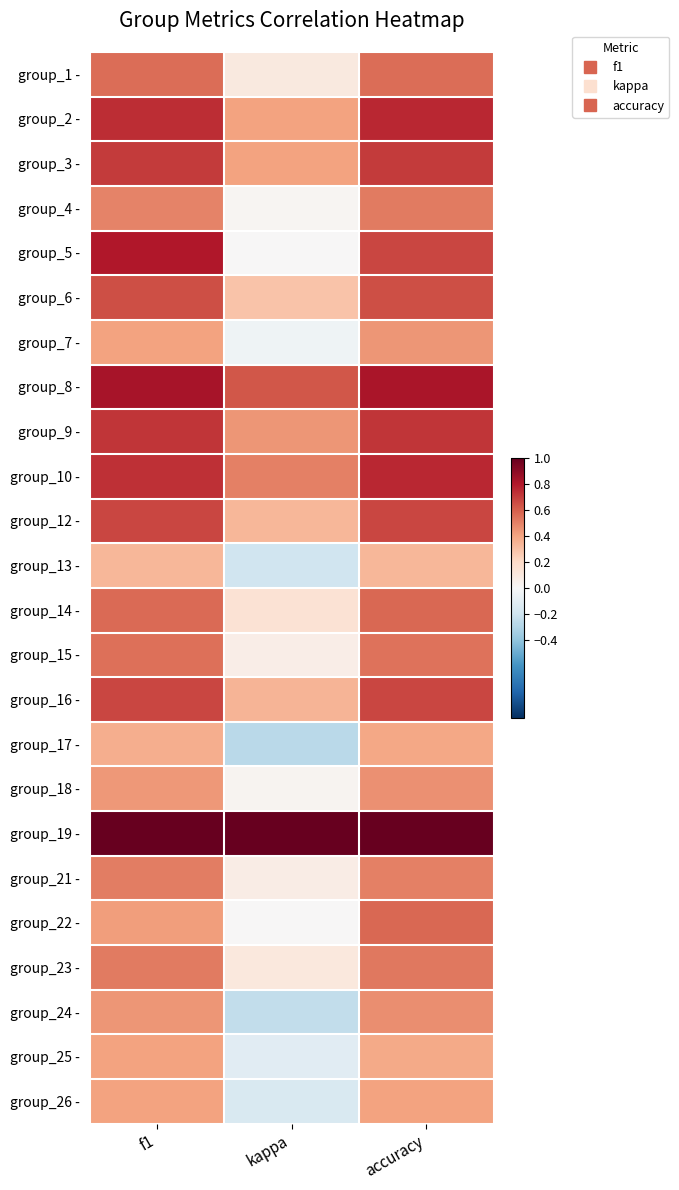

Reading left to right, what are all the values shown in this chart?

group_1 -: f1=0.6	kappa=0.1	accuracy=0.6
group_2 -: f1=0.7	kappa=0.4	accuracy=0.8
group_3 -: f1=0.7	kappa=0.4	accuracy=0.7
group_4 -: f1=0.5	kappa=0.0	accuracy=0.5
group_5 -: f1=0.8	kappa=0.0	accuracy=0.7
group_6 -: f1=0.6	kappa=0.3	accuracy=0.6
group_7 -: f1=0.4	kappa=-0.0	accuracy=0.4
group_8 -: f1=0.8	kappa=0.6	accuracy=0.8
group_9 -: f1=0.7	kappa=0.4	accuracy=0.7
group_10 -: f1=0.7	kappa=0.5	accuracy=0.8
group_12 -: f1=0.7	kappa=0.3	accuracy=0.7
group_13 -: f1=0.3	kappa=-0.2	accuracy=0.3
group_14 -: f1=0.6	kappa=0.1	accuracy=0.6
group_15 -: f1=0.6	kappa=0.1	accuracy=0.5
group_16 -: f1=0.7	kappa=0.3	accuracy=0.7
group_17 -: f1=0.4	kappa=-0.3	accuracy=0.4
group_18 -: f1=0.4	kappa=0.0	accuracy=0.5
group_19 -: f1=1.0	kappa=1.0	accuracy=1.0
group_21 -: f1=0.5	kappa=0.1	accuracy=0.5
group_22 -: f1=0.4	kappa=0.0	accuracy=0.6
group_23 -: f1=0.5	kappa=0.1	accuracy=0.5
group_24 -: f1=0.4	kappa=-0.2	accuracy=0.5
group_25 -: f1=0.4	kappa=-0.1	accuracy=0.4
group_26 -: f1=0.4	kappa=-0.2	accuracy=0.4